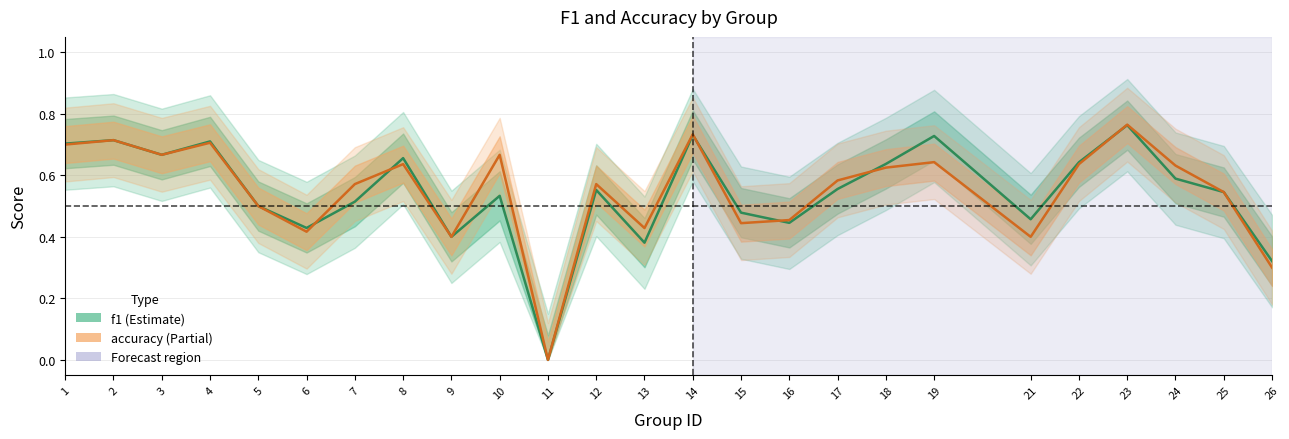

At which category does f1 reach its first local valley?

3